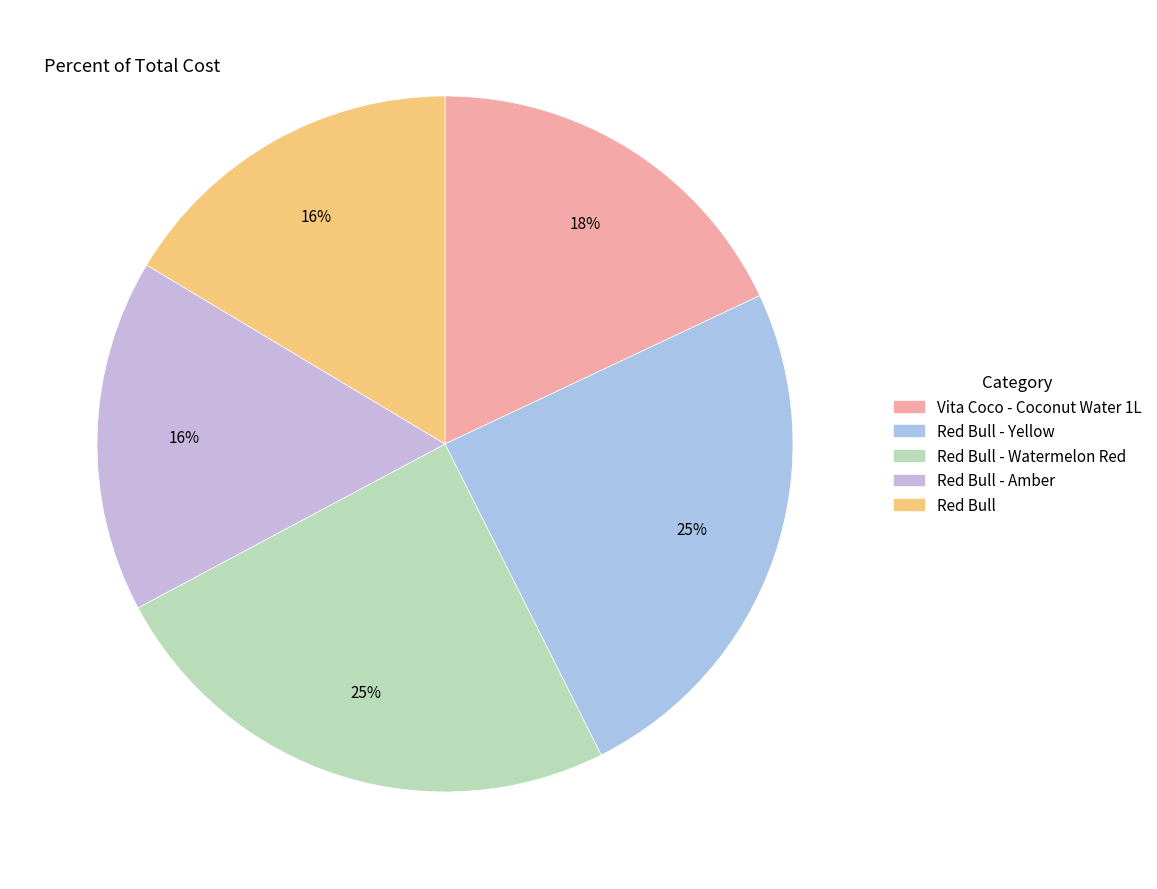

Count the number of slices in the pie.

5